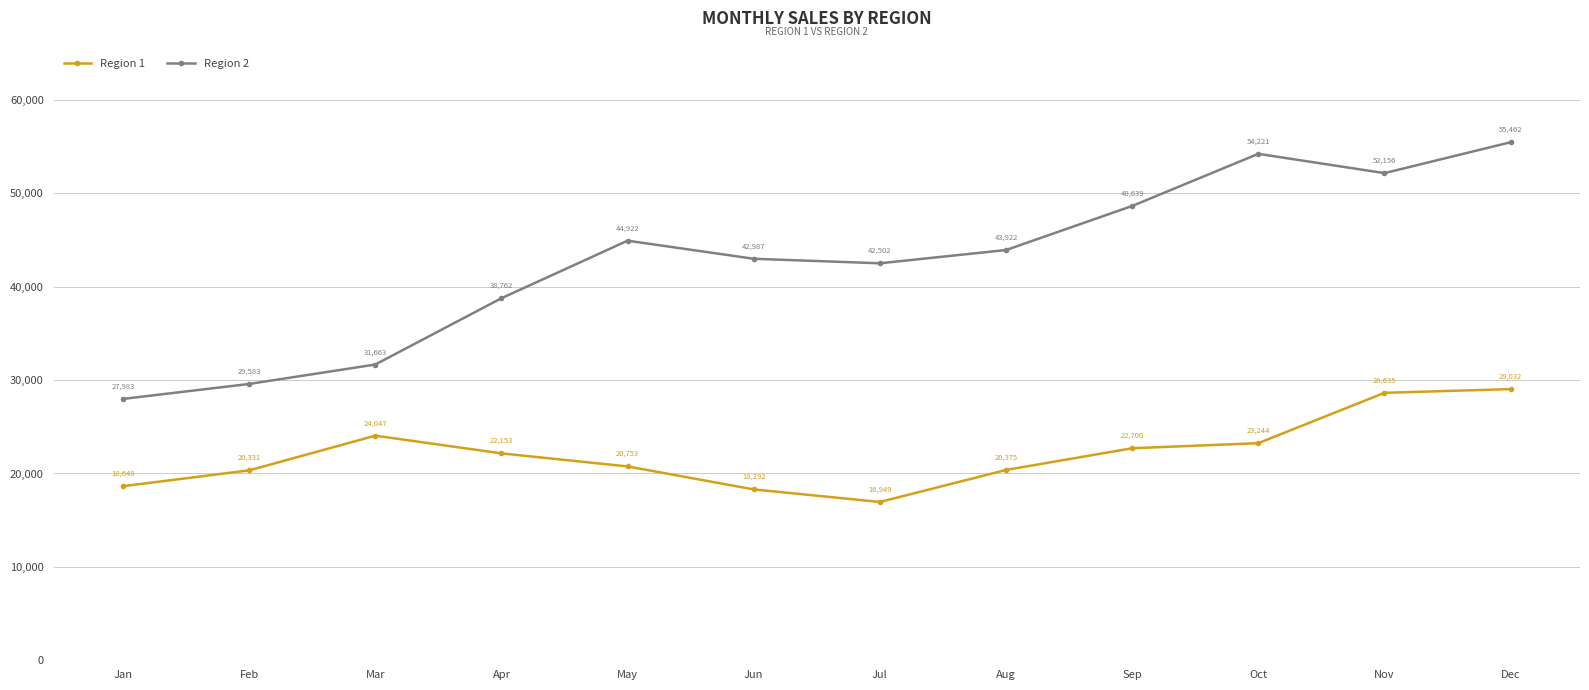

What is the sum of the Region 2 values at Jan and Apr?

66745